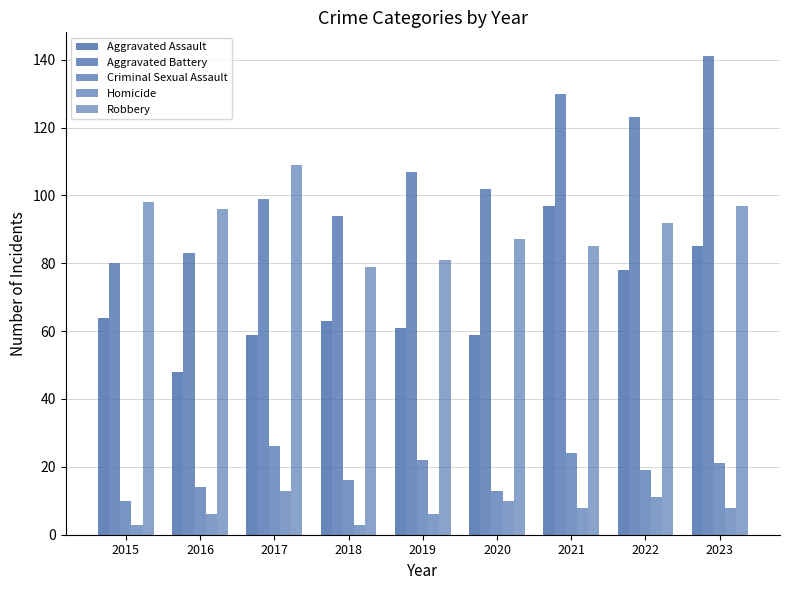

How many categories are shown in the chart?

9